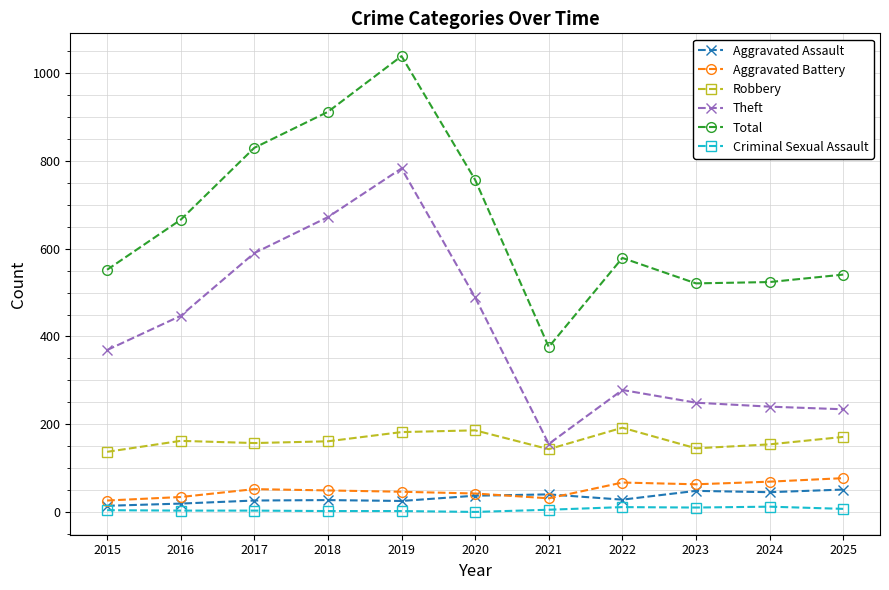

What is the sum of the Aggravated Assault values at 2021 and 2023?

88